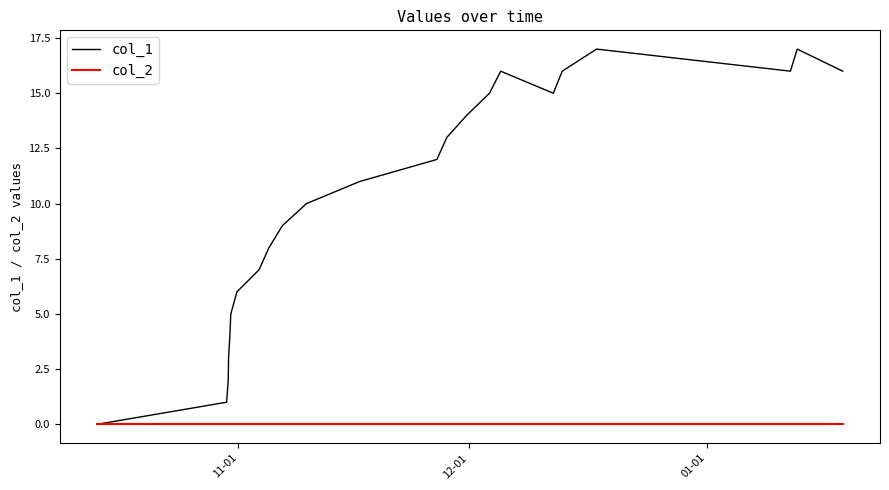

Reading left to right, transcribe all the data shown in this chart.

col_1: 0	1	2	3	4	5	6	7	8	9	10	11	12	13	14	15	16	15	16	17	16	17	16
col_2: 0	0	0	0	0	0	0	0	0	0	0	0	0	0	0	0	0	0	0	0	0	0	0